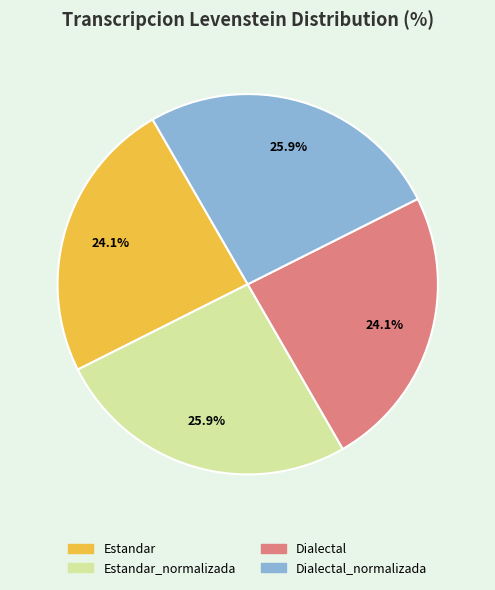

What is the ratio of the value at Dialectal to the value at Estandar_normalizada?

0.9